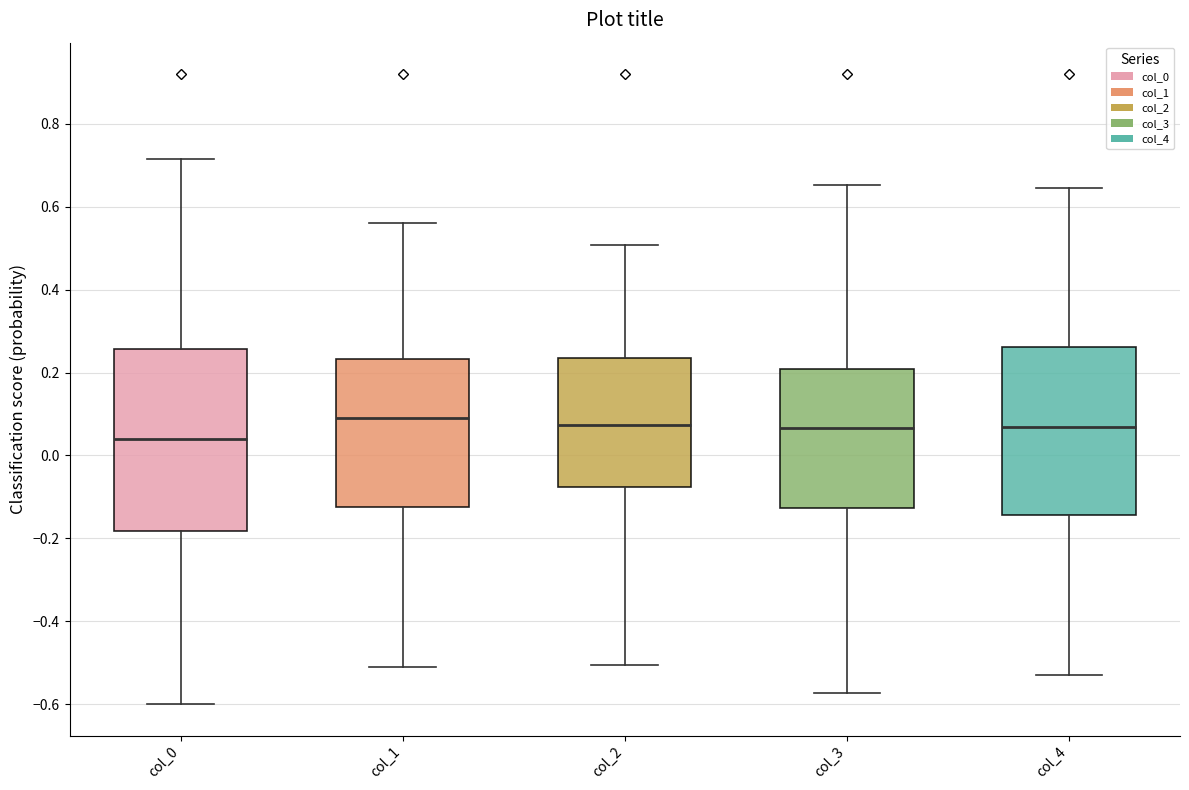

Which box's median line is the lowest?

col_0